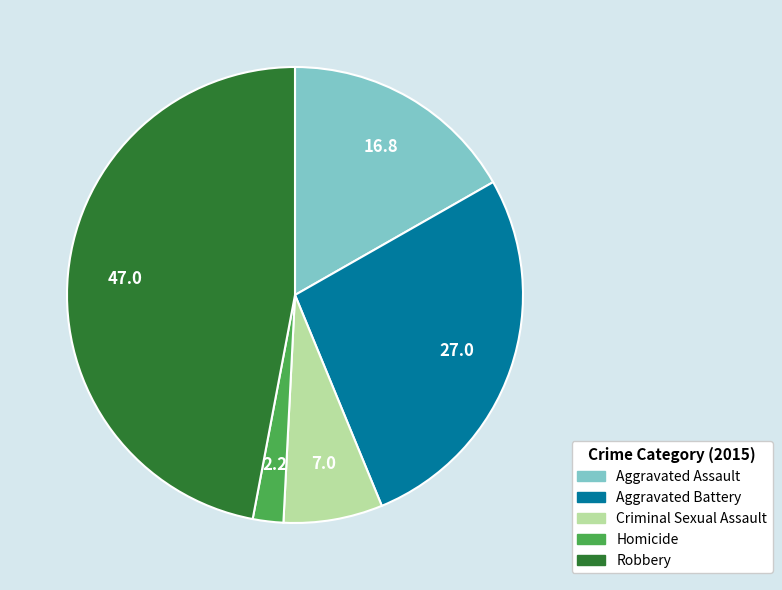

Rank the categories by value from lowest to highest.

Homicide, Criminal Sexual Assault, Aggravated Assault, Aggravated Battery, Robbery